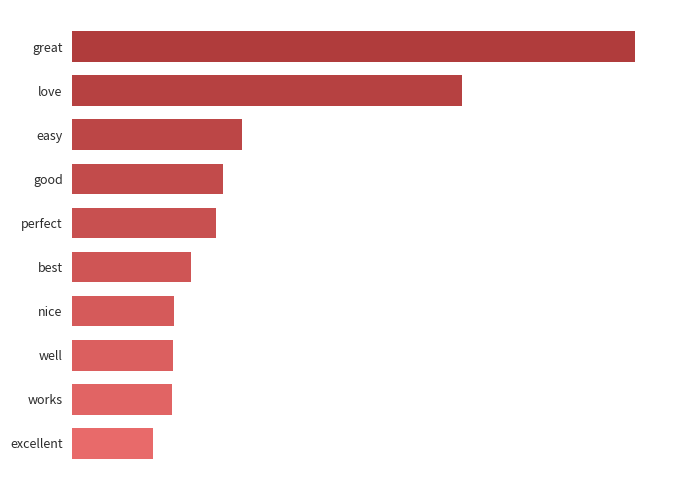

What is the maximum value shown in the chart?

0.1